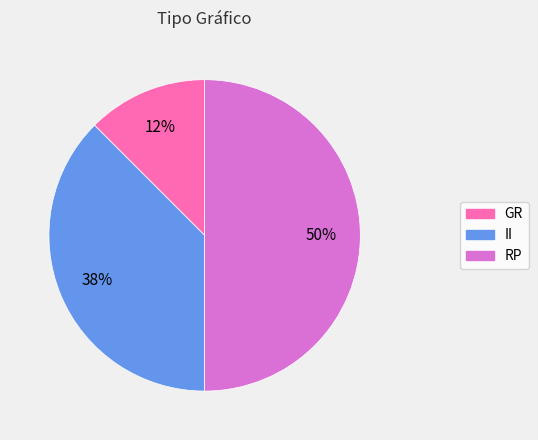

The GR slice represents 1% of the pie. True or false?

False